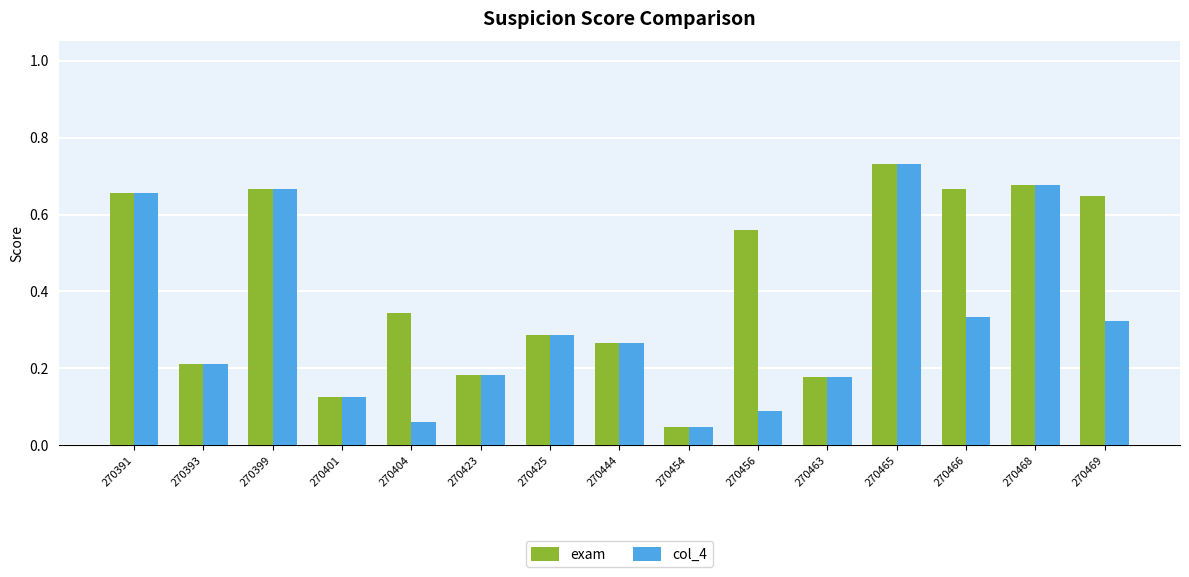

The exam series shows 0.0 at 270463. True or false?

False